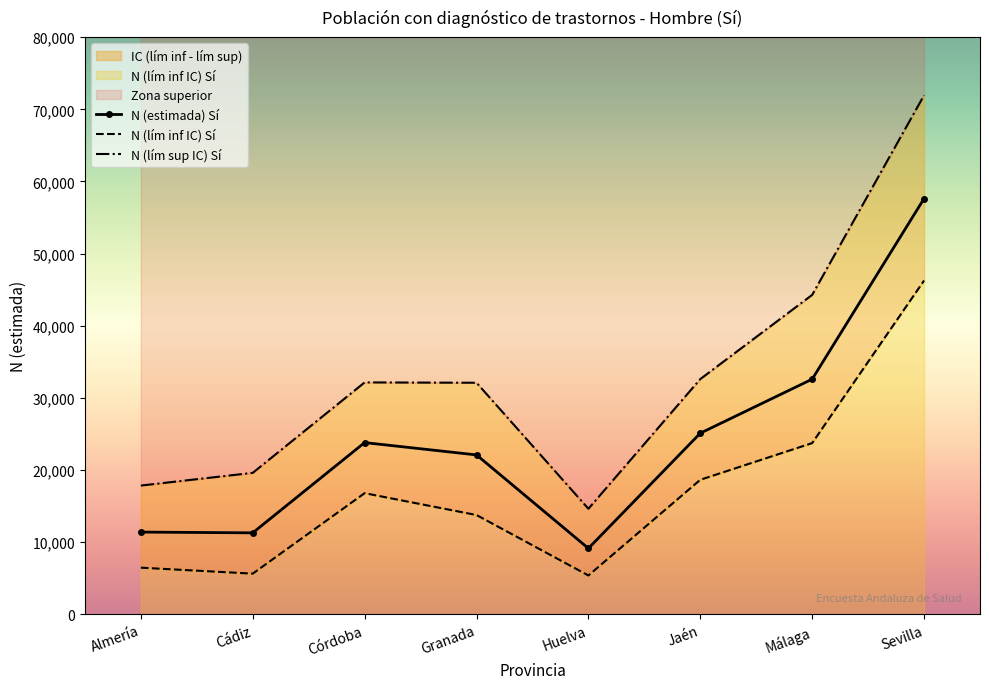

True or false: N (lím sup IC) Sí and N (estimada) Sí intersect in this chart.

False